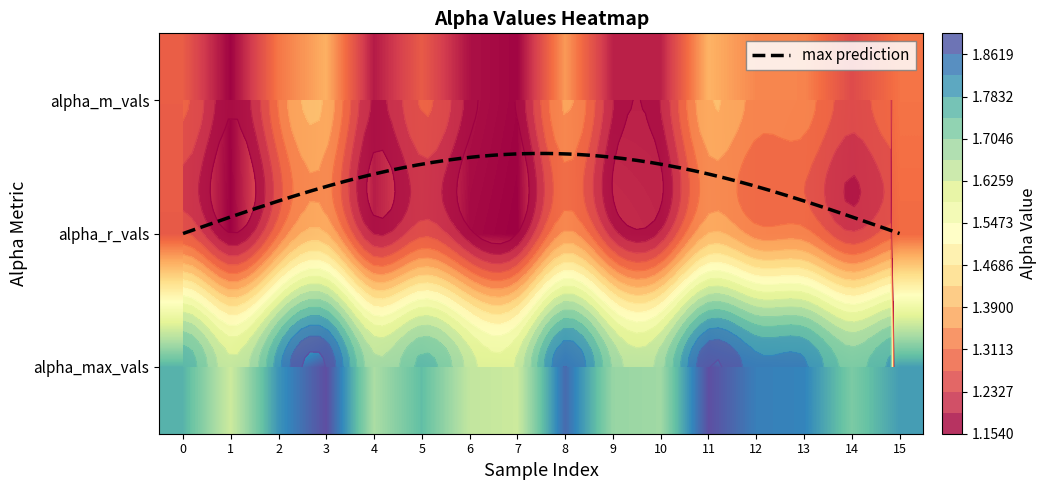

Which series has the largest total across all categories?

alpha_max_vals